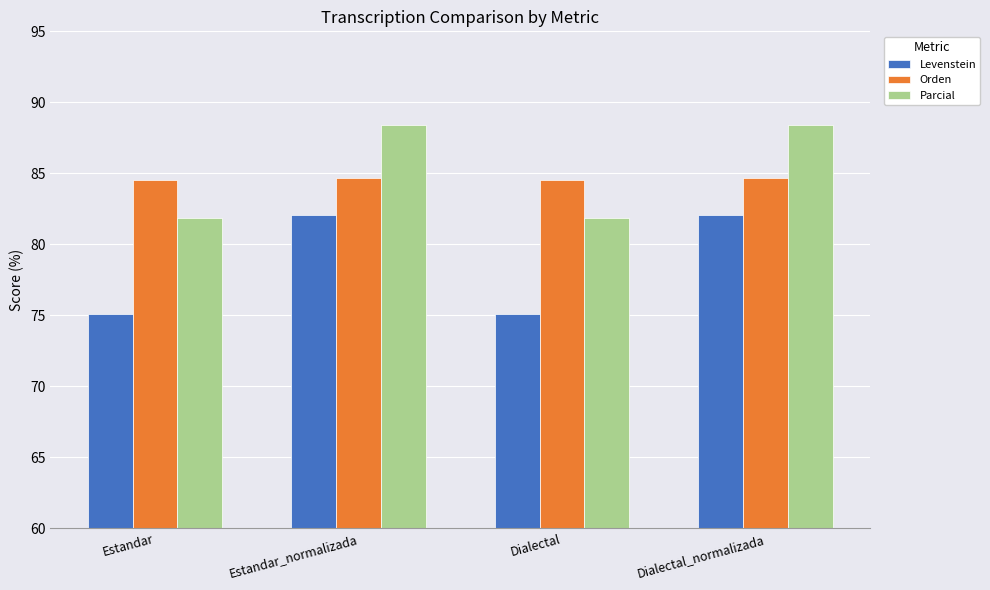

What is the minimum value shown in the chart?

75.1